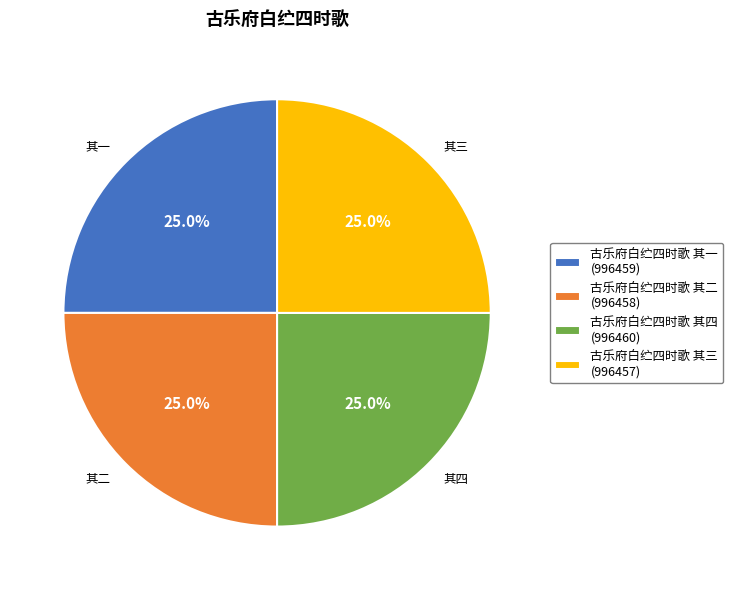

Approximately how many times larger is the value at 古乐府白纻四时歌 其四 compared to 古乐府白纻四时歌 其二?

1.0